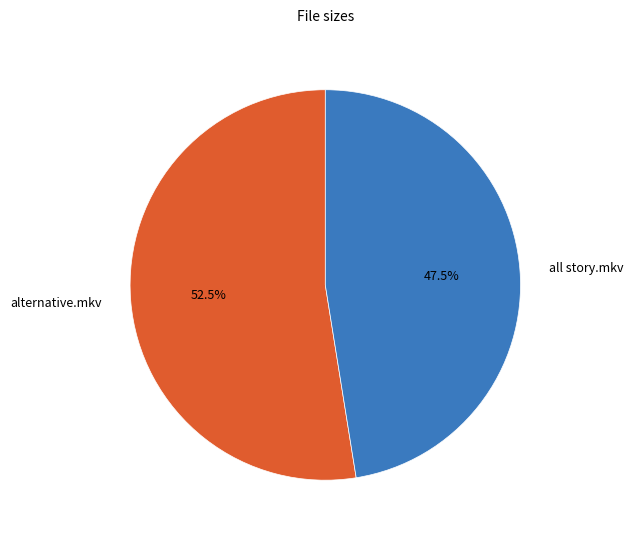

To the nearest percent, what is the combined percentage of all story.mkv and alternative.mkv?

100%